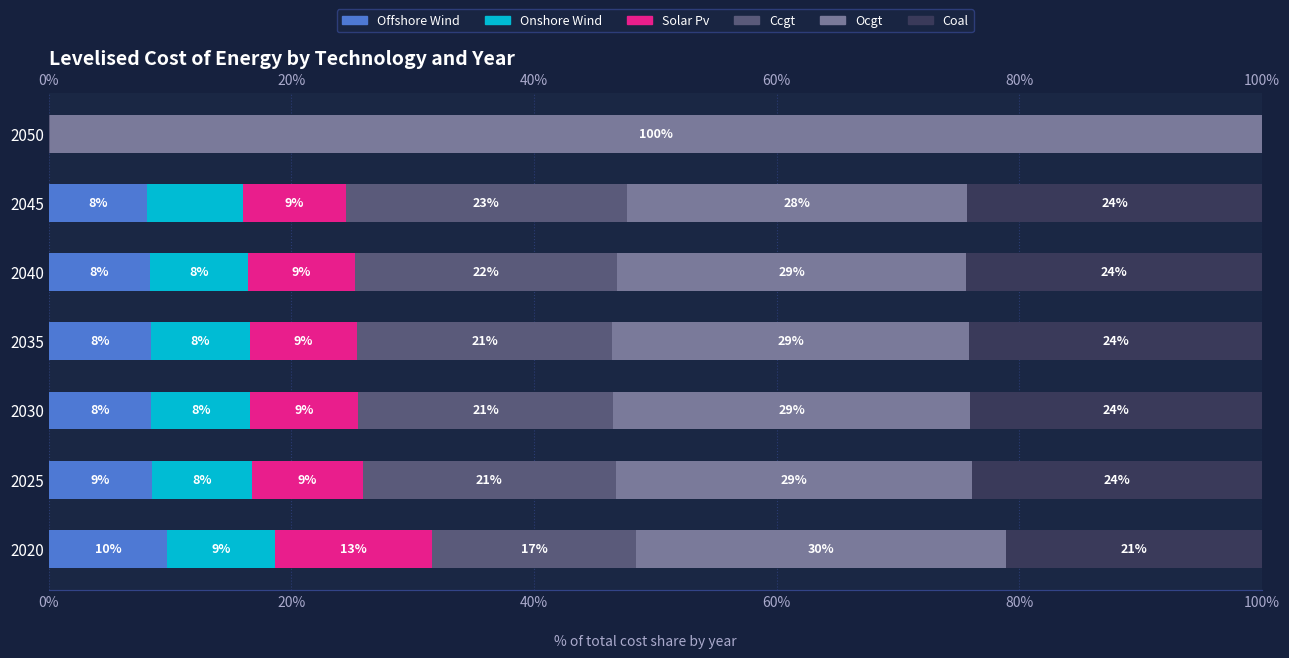

At how many categories does at least one series exceed 82?

1